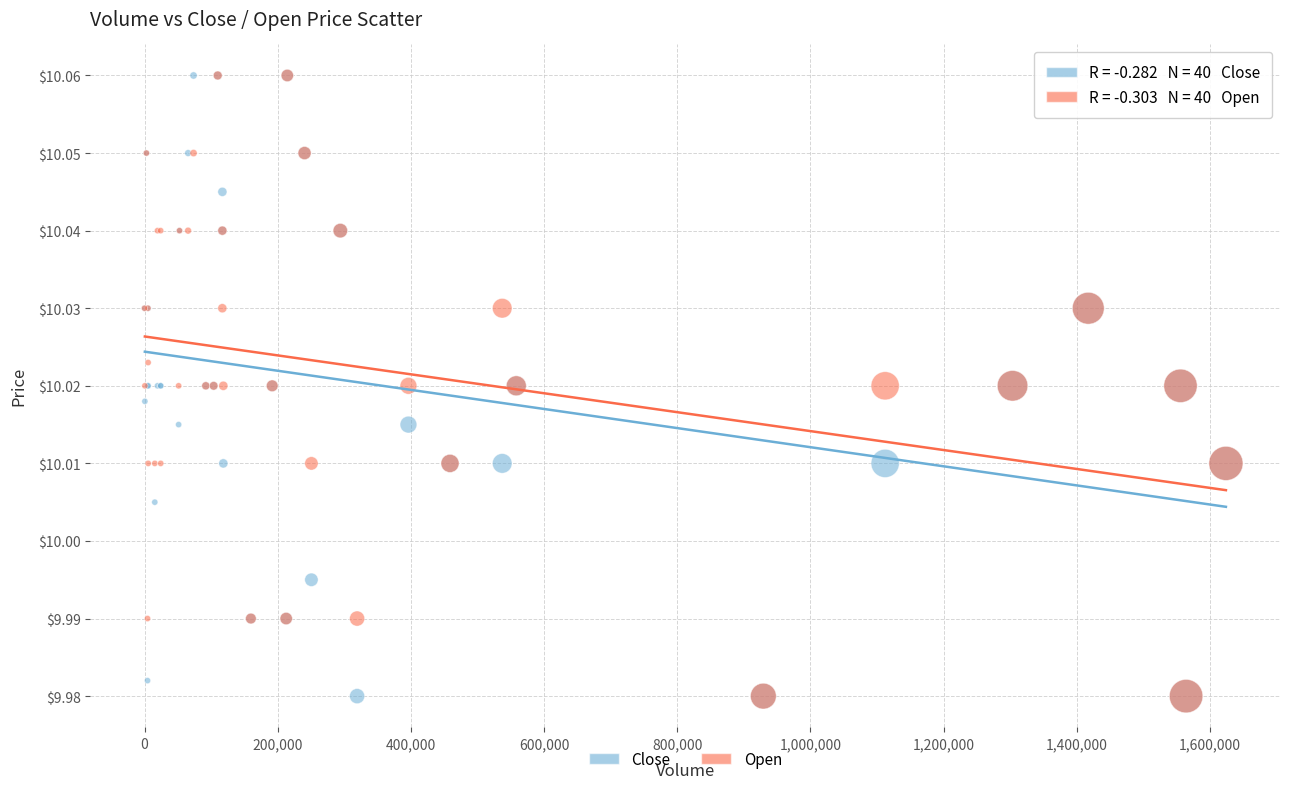

What are all the series names shown in the legend?

Close, Open